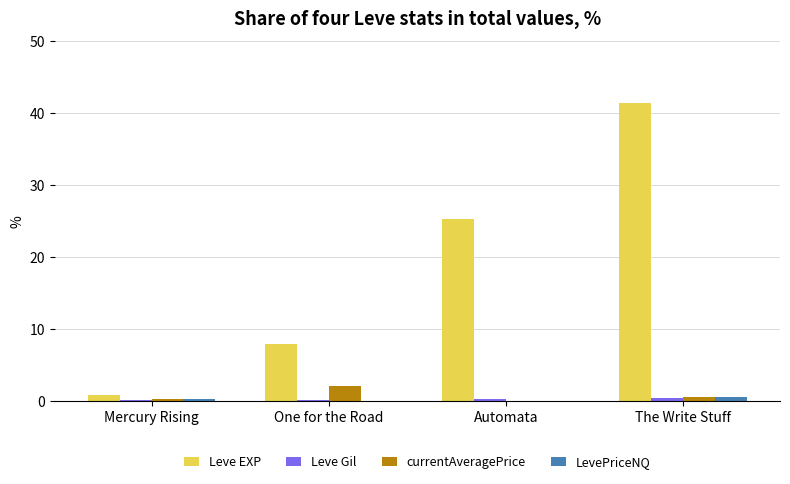

Is the value of LevePriceNQ at Automata greater than the value of Leve EXP at Automata?

No